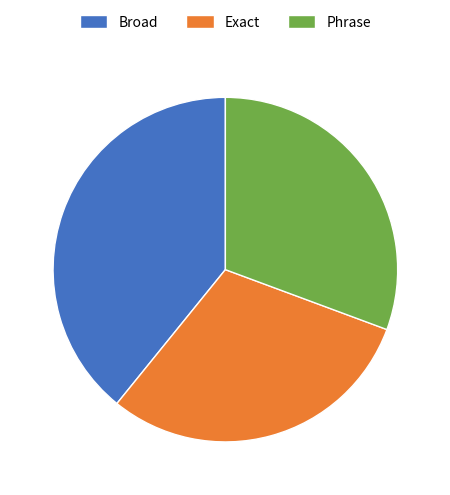

What is the largest slice in the pie chart?

Broad